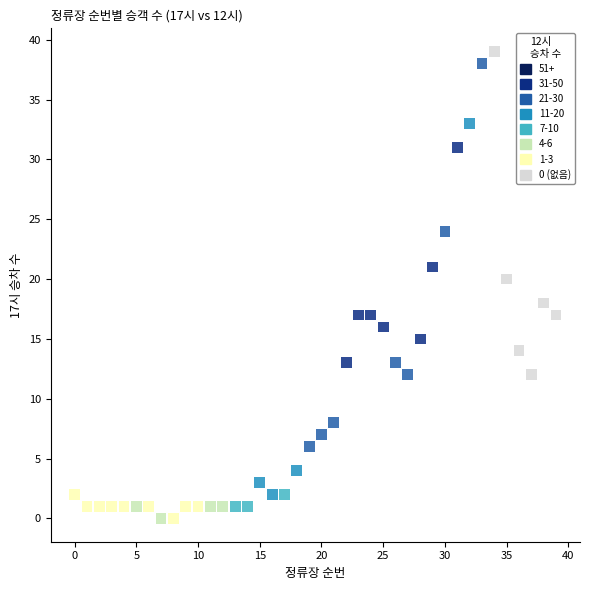

What is the range of Y values (max minus min)?

39